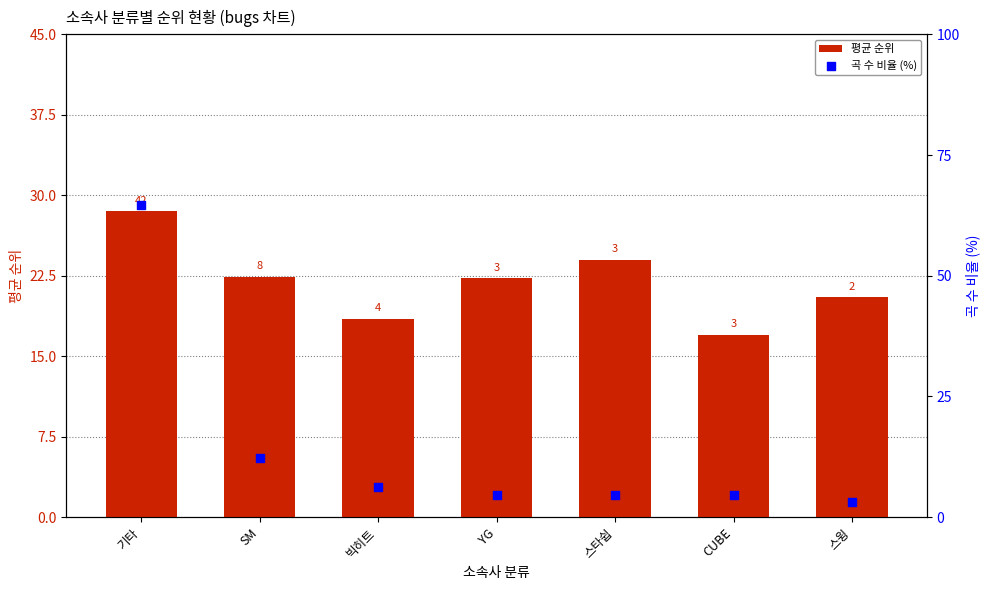

At which category is the sum across all series the highest?

기타